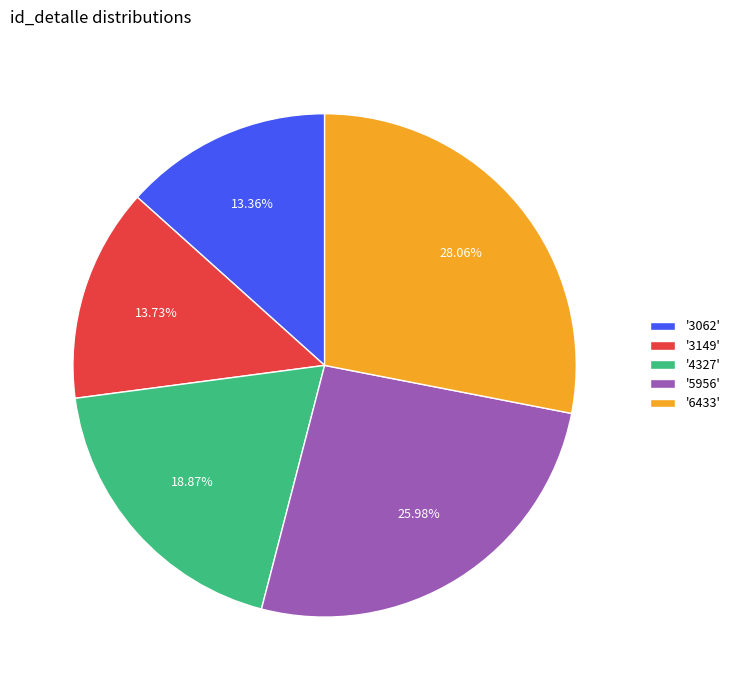

Which has a higher value, '4327' or '3062'?

'4327'